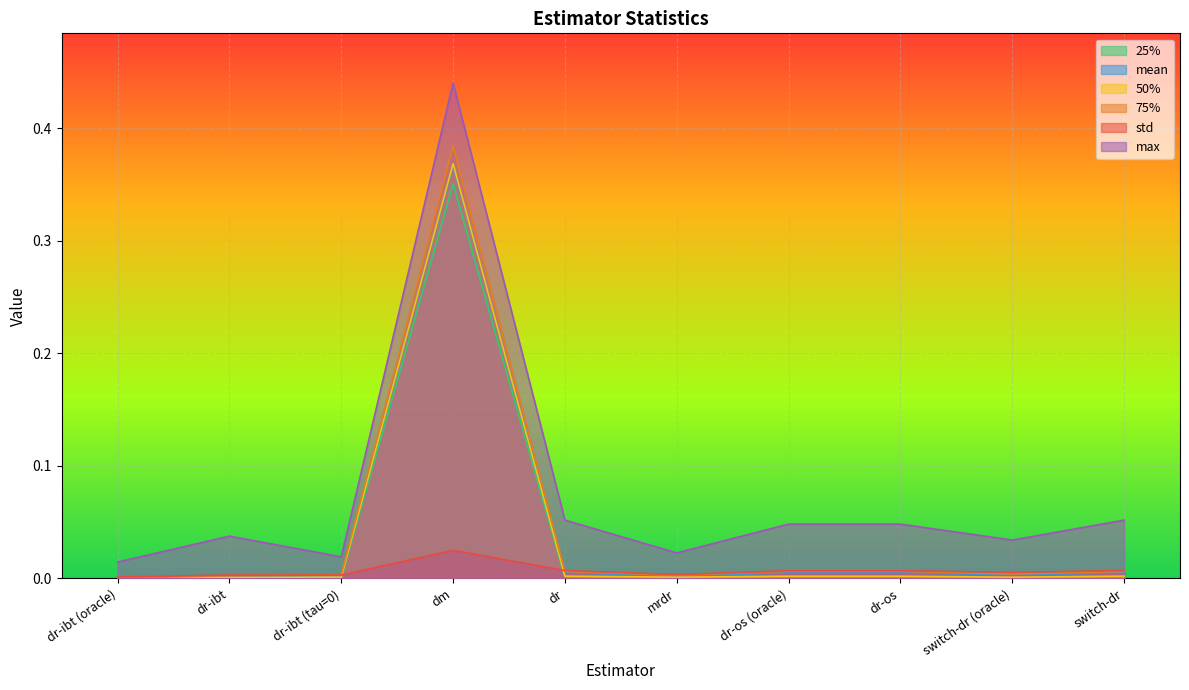

How many lines are shown in the chart?

6